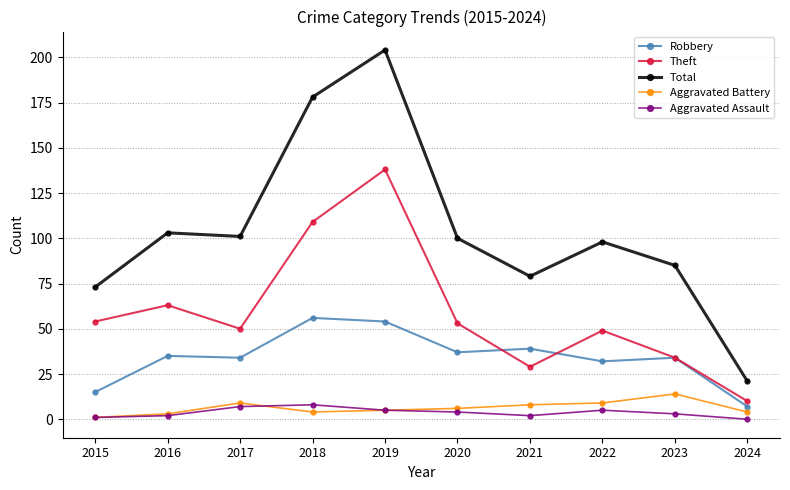

At which label does Aggravated Battery first exceed 6?

2017